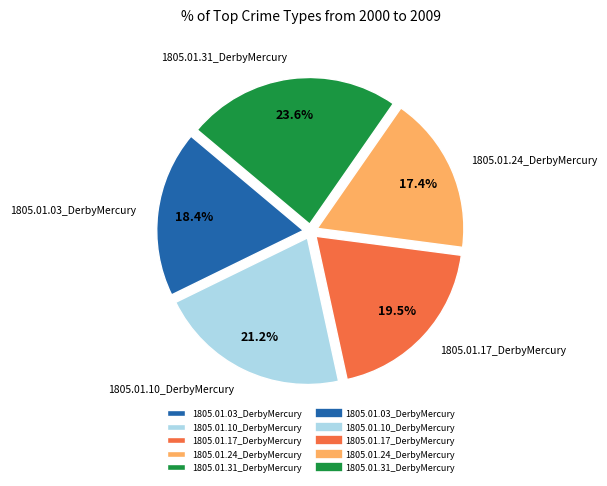

Between 1805.01.24_DerbyMercury and 1805.01.10_DerbyMercury, which is larger?

1805.01.10_DerbyMercury